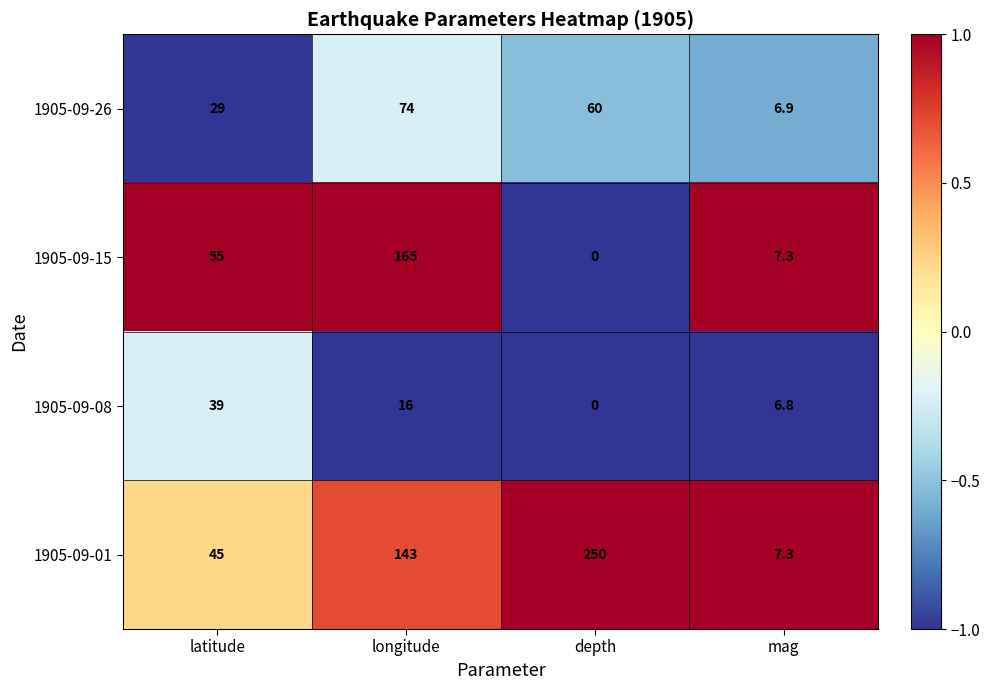

Reading left to right, transcribe all the data shown in this chart.

1905-09-26: latitude=29.0	longitude=74.0	depth=60.0	mag=6.9
1905-09-15: latitude=55.0	longitude=165.0	depth=0.0	mag=7.3
1905-09-08: latitude=39.0	longitude=16.0	depth=0.0	mag=6.8
1905-09-01: latitude=45.0	longitude=143.0	depth=250.0	mag=7.3